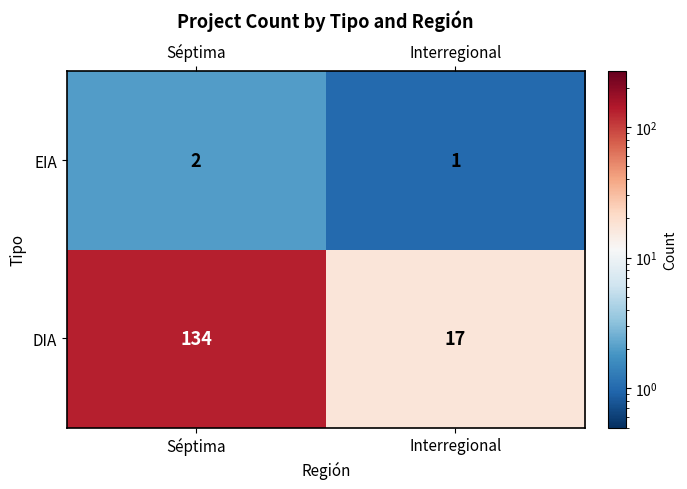

What is the difference between the DIA values at Séptima and Interregional?

117